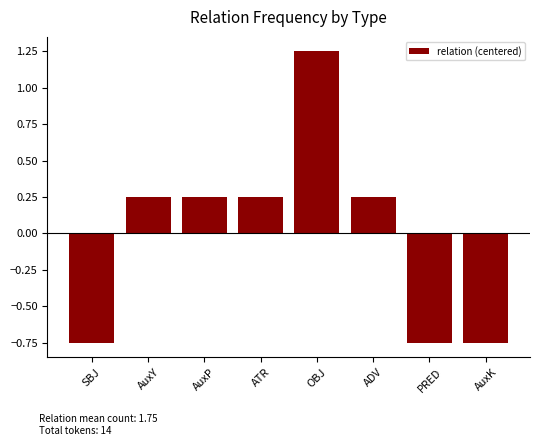

What is the difference between the second highest and second lowest values?

1.0